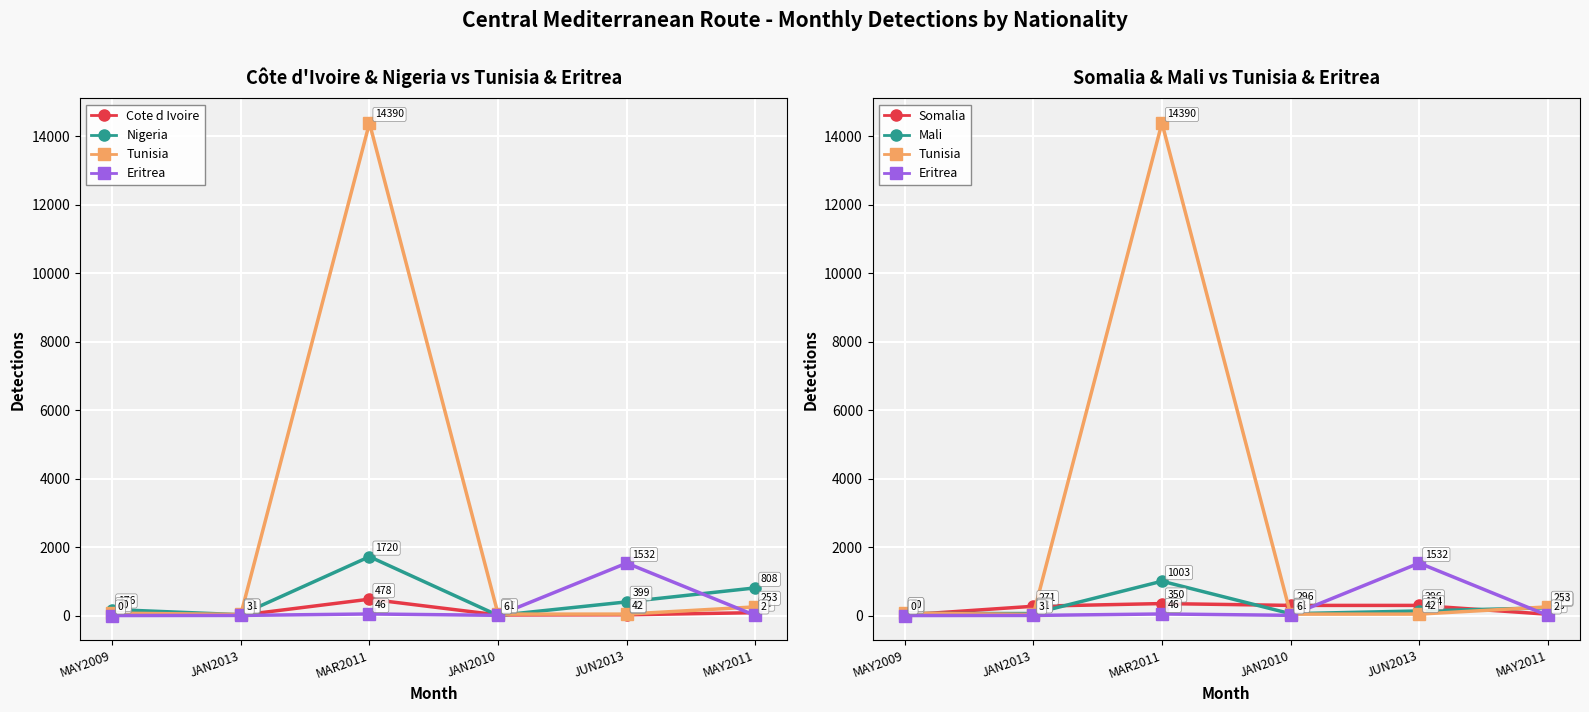

What is the difference between the second highest and minimum values in the Tunisia series?

222